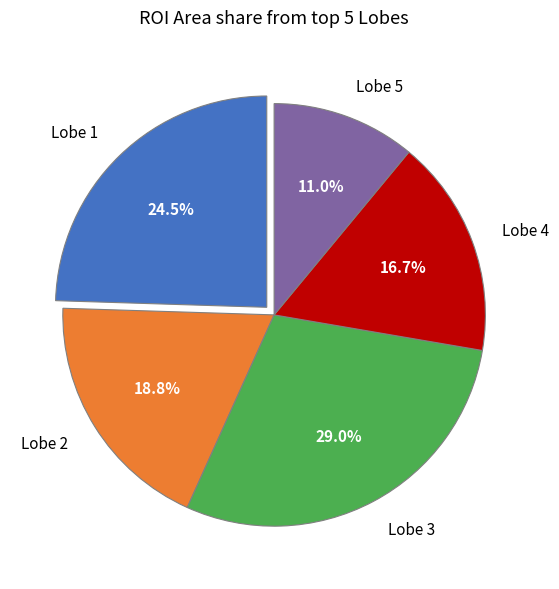

What percentage is the Lobe 3 slice, to the nearest percent?

29%